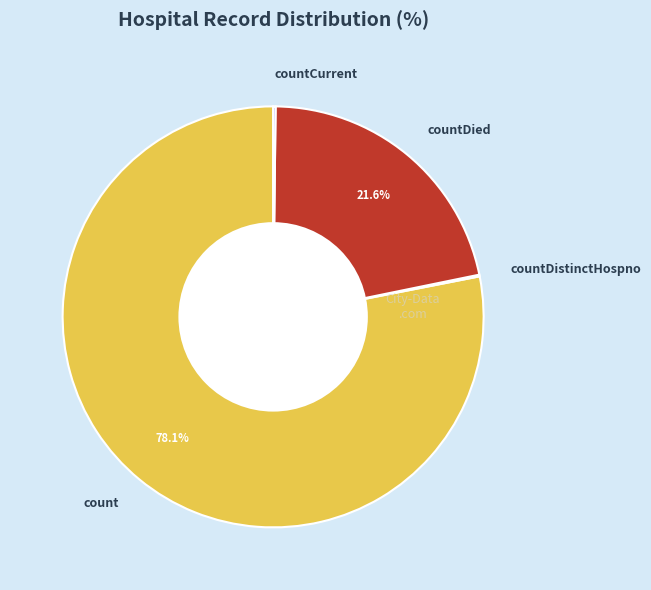

What percentage is NOT represented by countDied?

78.4%